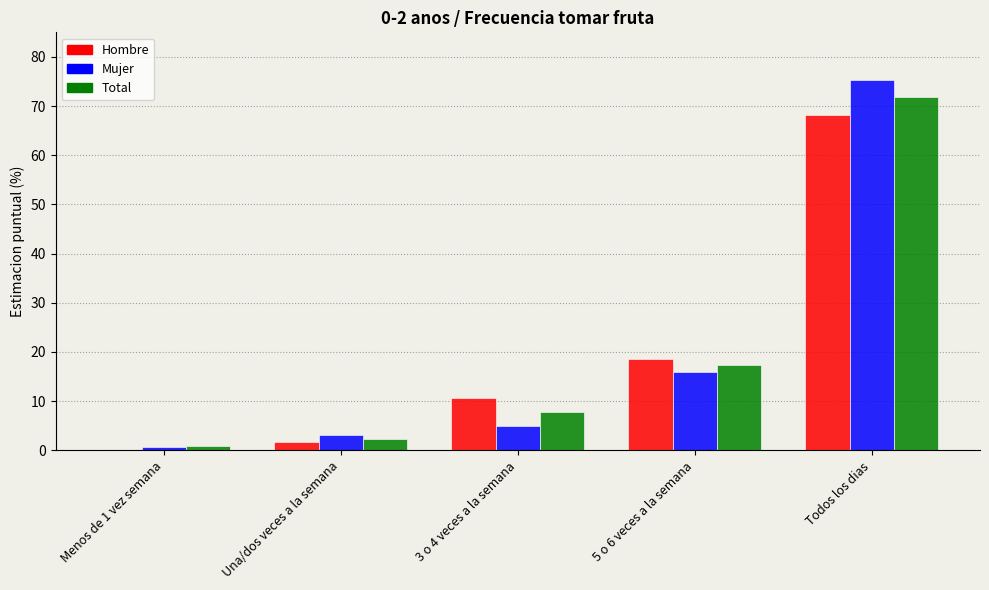

Is the value of Mujer at 5 o 6 veces a la semana greater than the value of Hombre at Todos los dias?

No